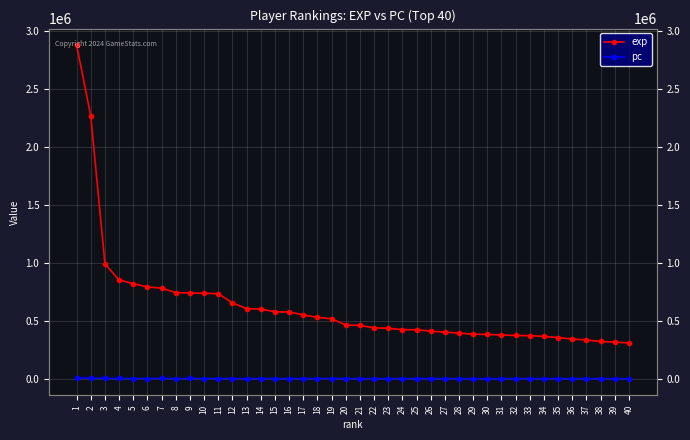

In pc, how many points are higher than both neighbors (excluding endpoints)?

11